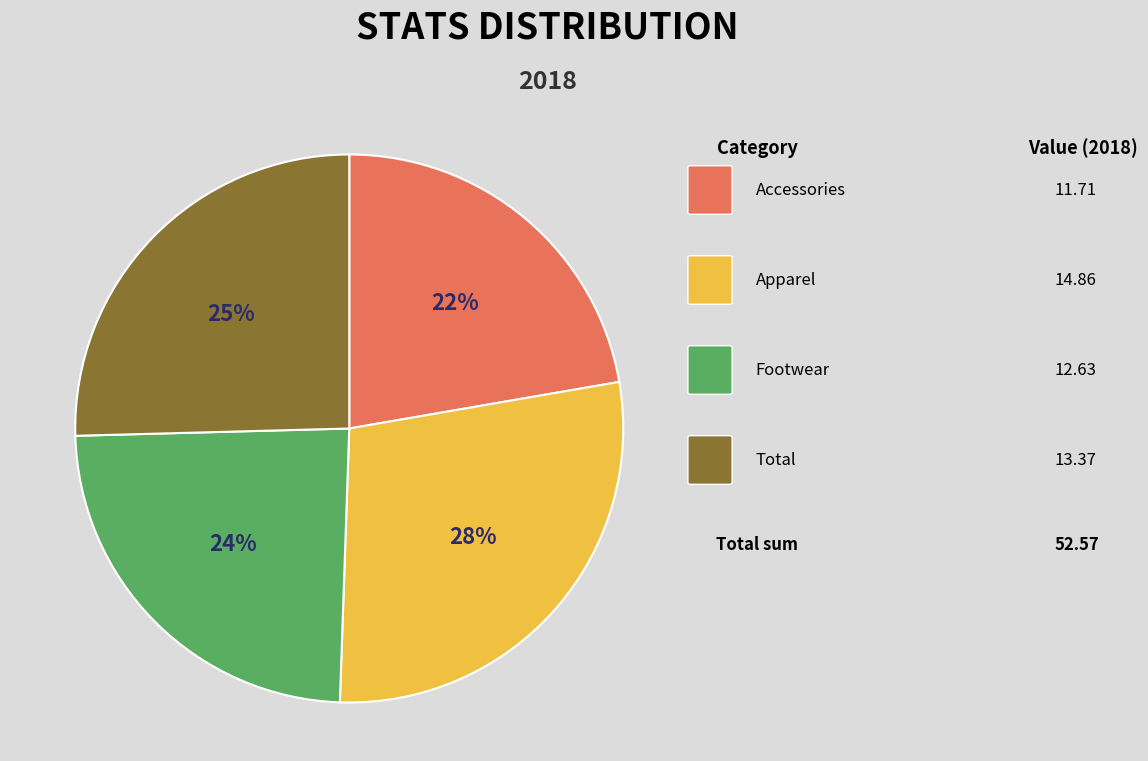

Does any single category account for the majority?

No